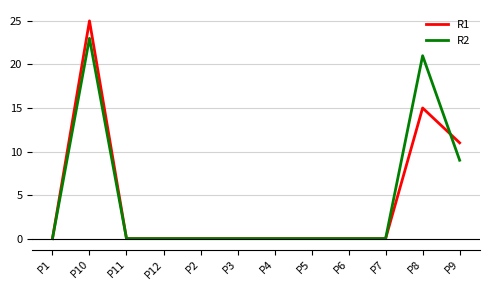

How many lines are shown in the chart?

2